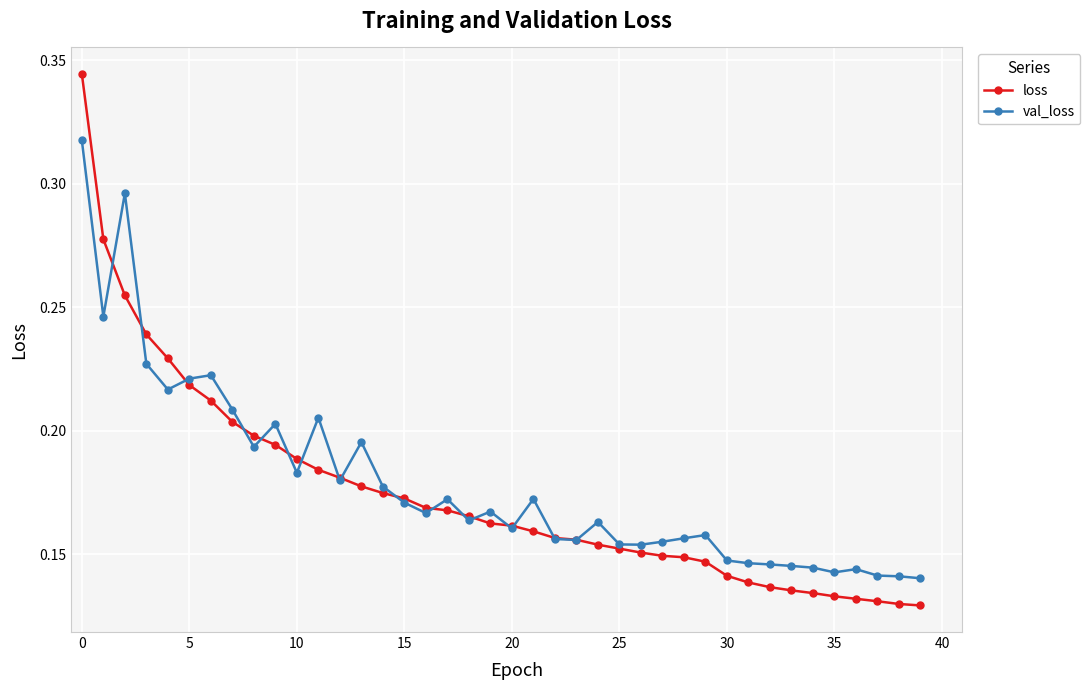

Which series ends up on top after the final intersection of val_loss and loss?

val_loss